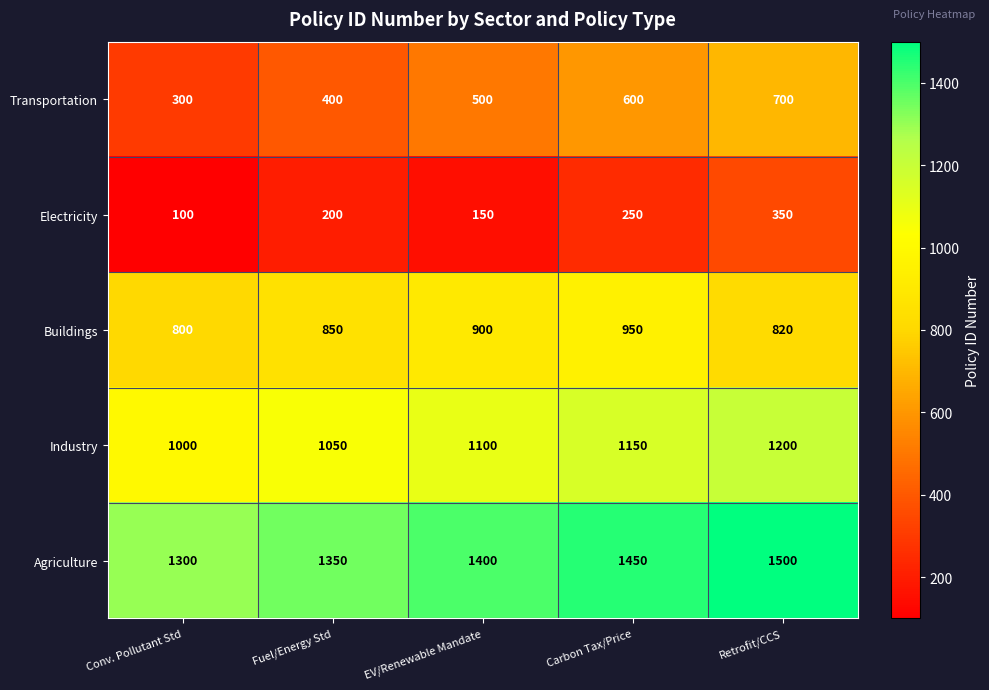

What is the difference between the Electricity values at Conv. Pollutant Std and EV/Renewable Mandate?

50